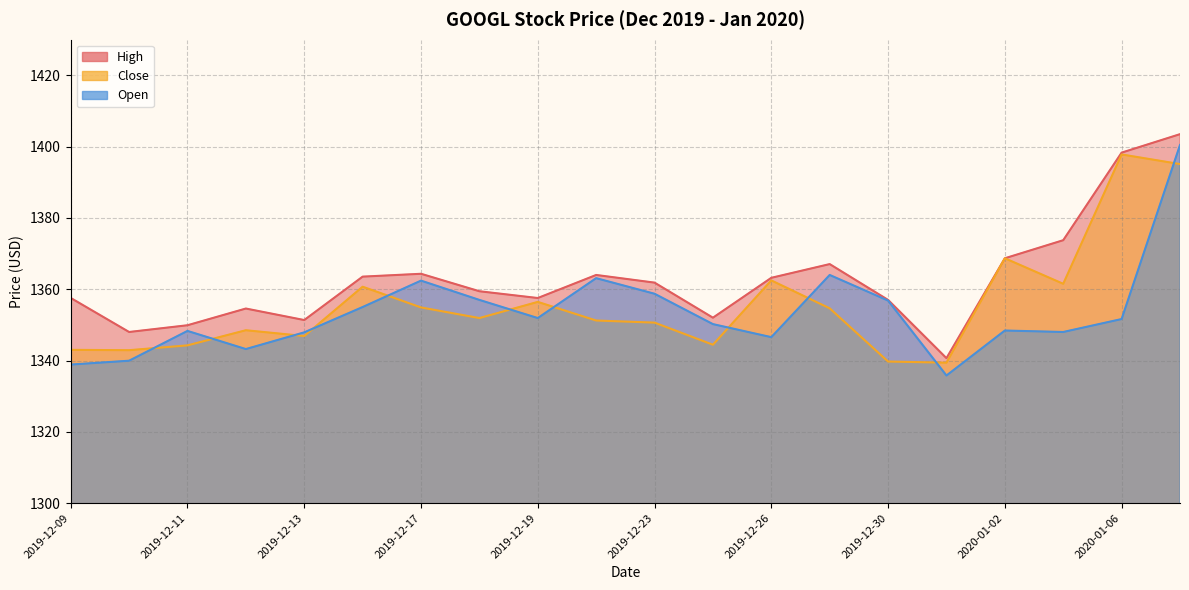

What is the value of the High point at the 19th from the left?

1398.3